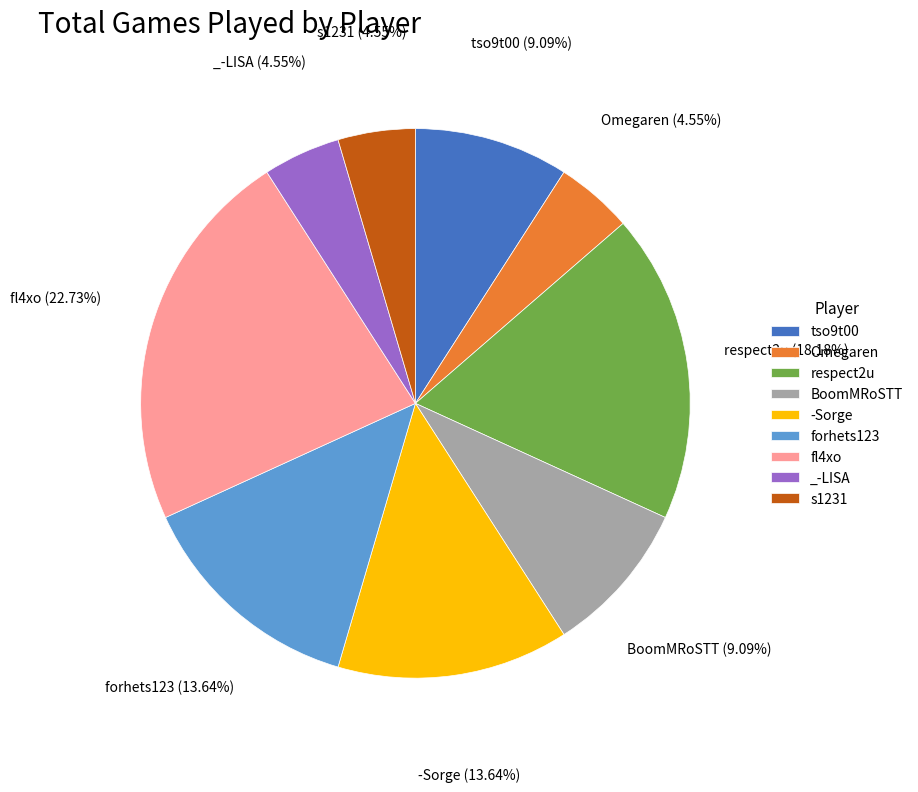

Is there any slice that represents more than half of the pie?

No